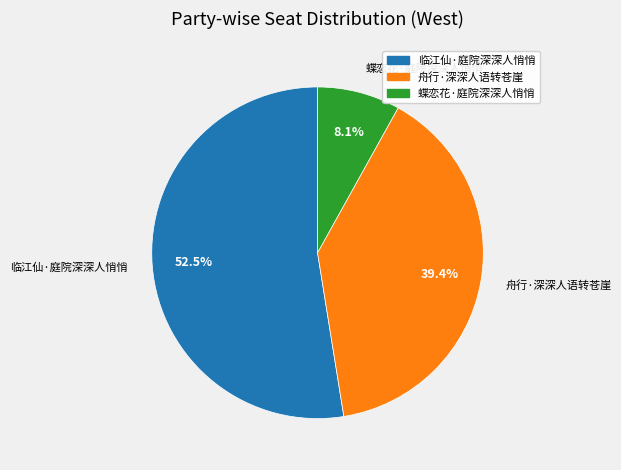

What is the majority slice?

临江仙·庭院深深人悄悄